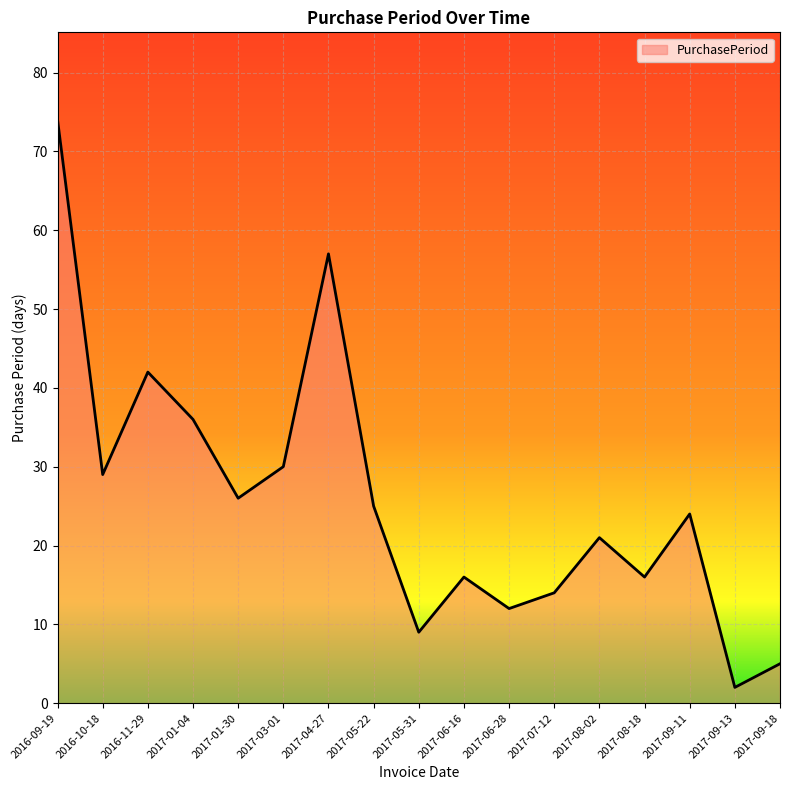

What is the ratio of the value at 2016-10-18 to the value at 2017-08-18?

1.8